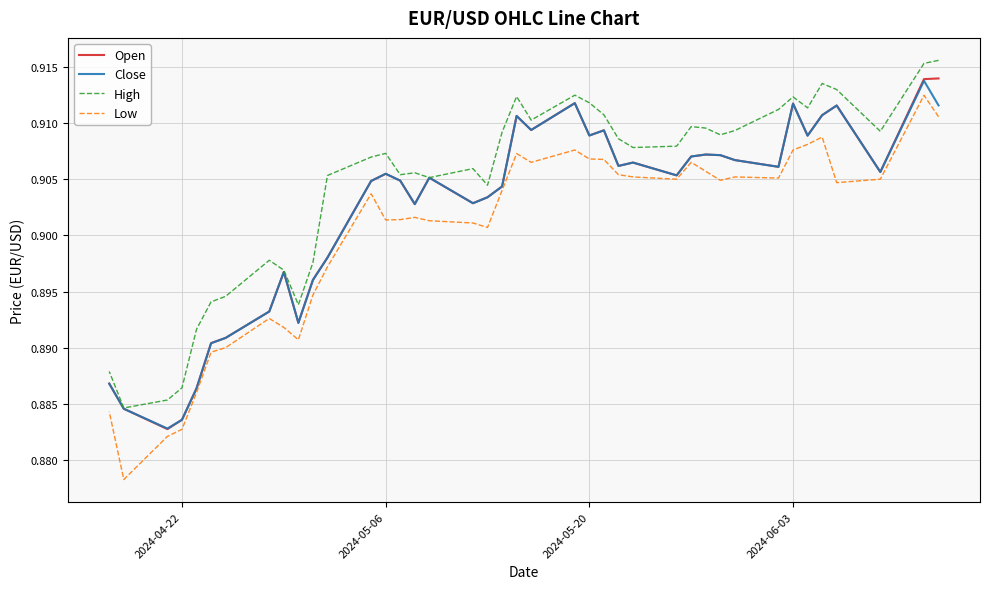

True or false: Open and High intersect in this chart.

False